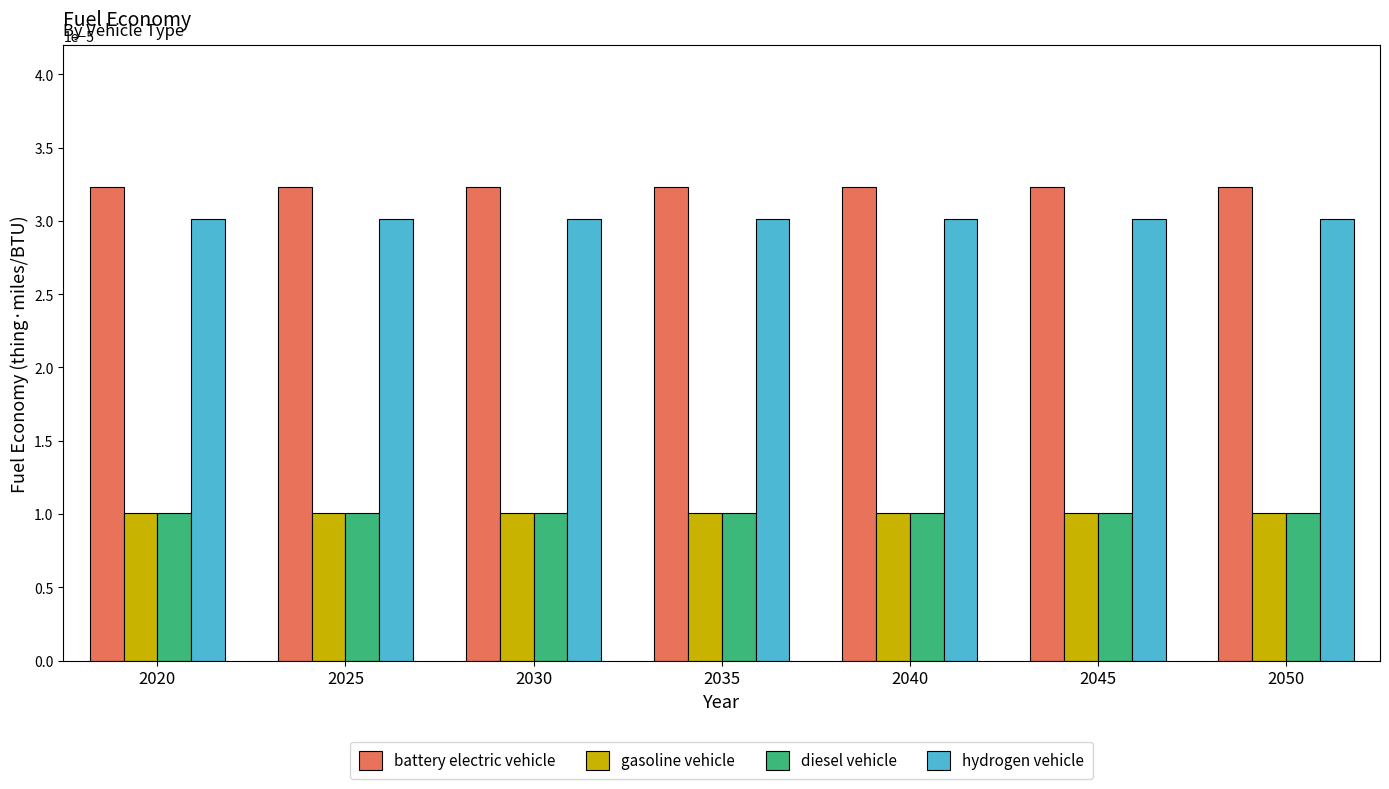

At how many categories does at least one series exceed 0?

7